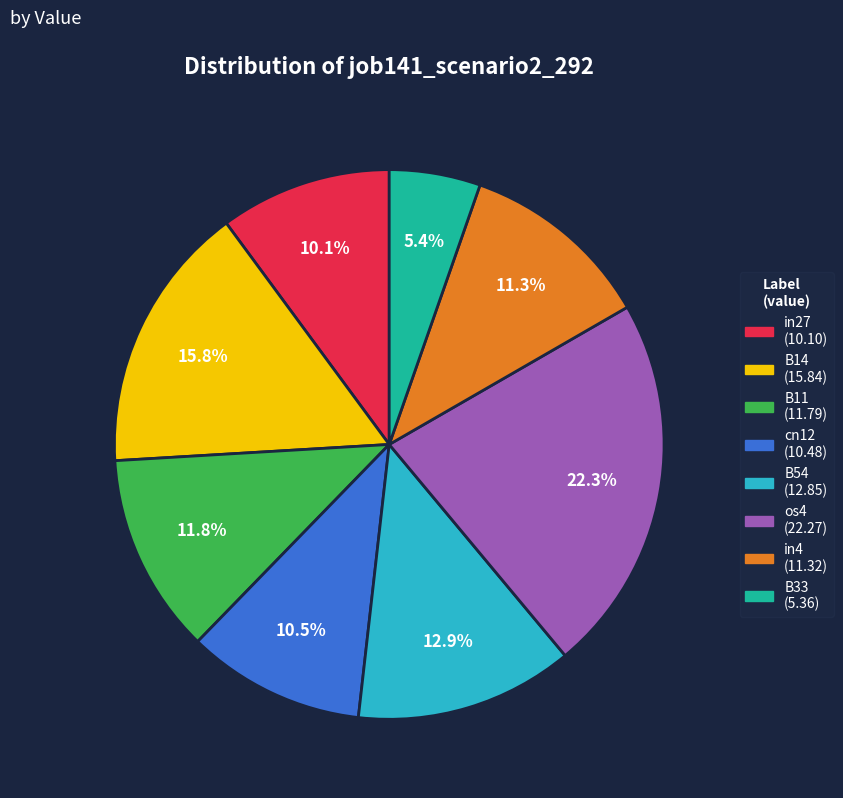

Is there a majority slice in this chart?

No